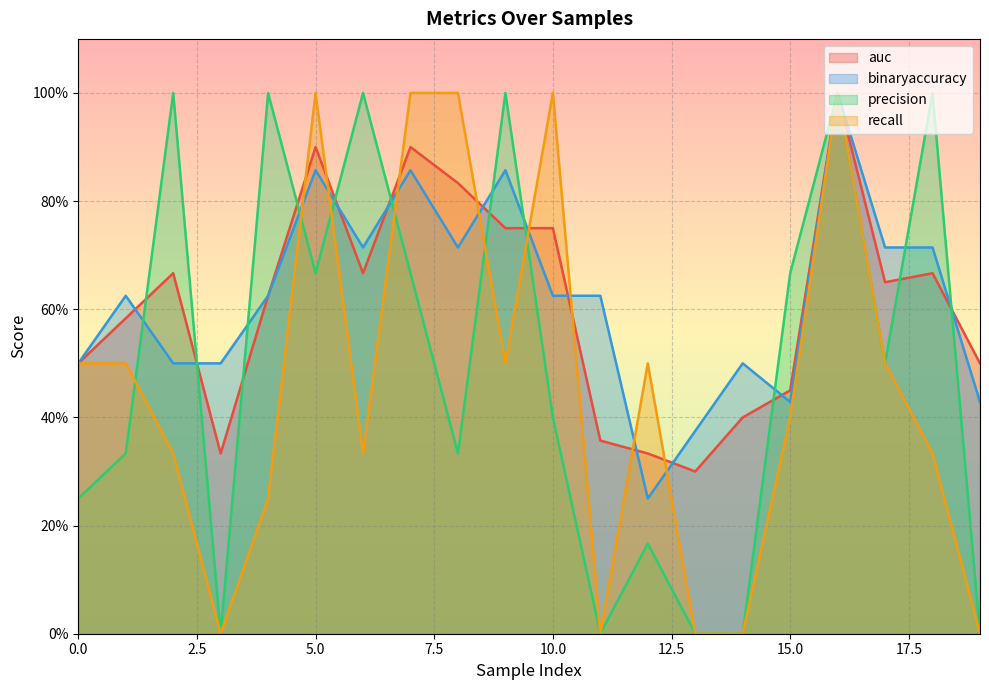

Does the chart have visible grid lines?

Yes